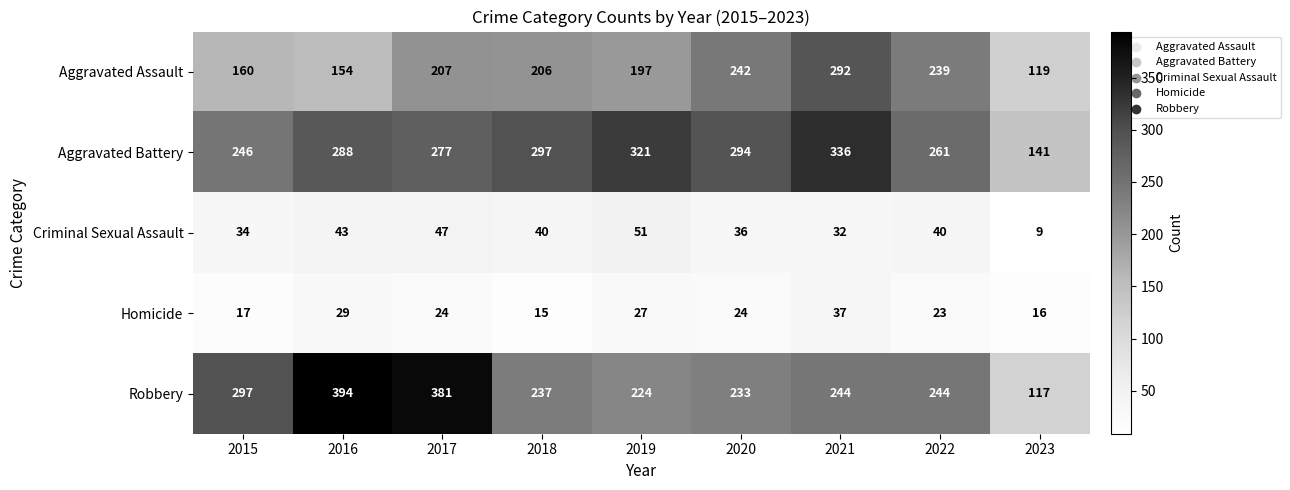

Which series has the largest range (max minus min)?

Robbery